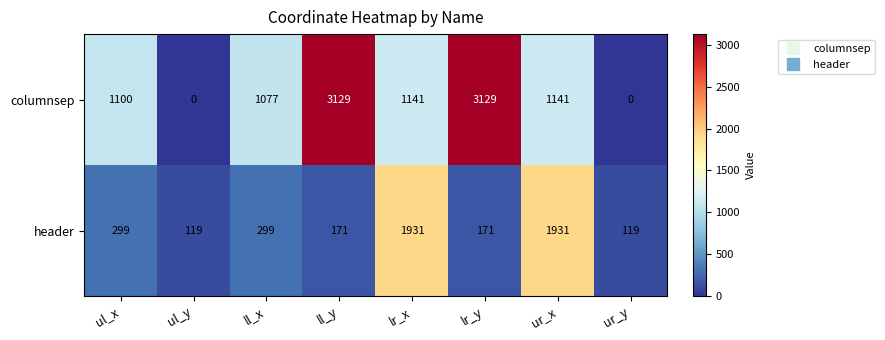

True or false: header has a value of 80 at ur_y.

False